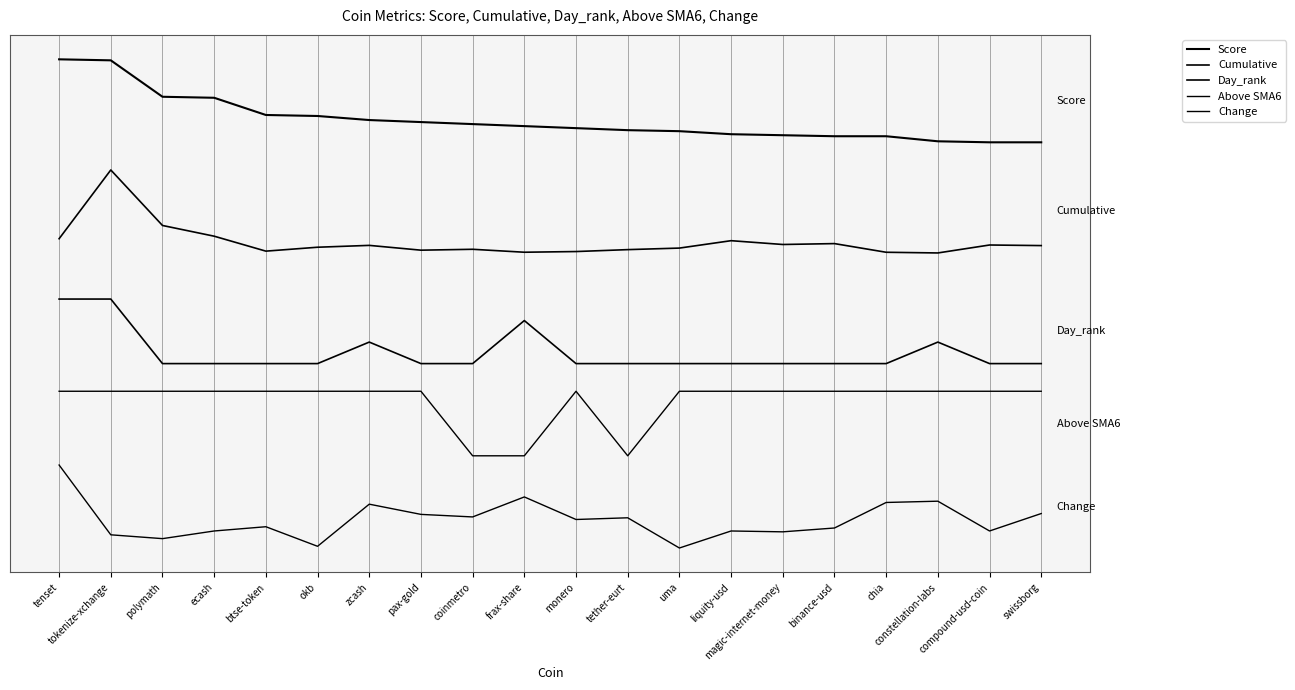

What is the sum of all Day_rank values?

38.3